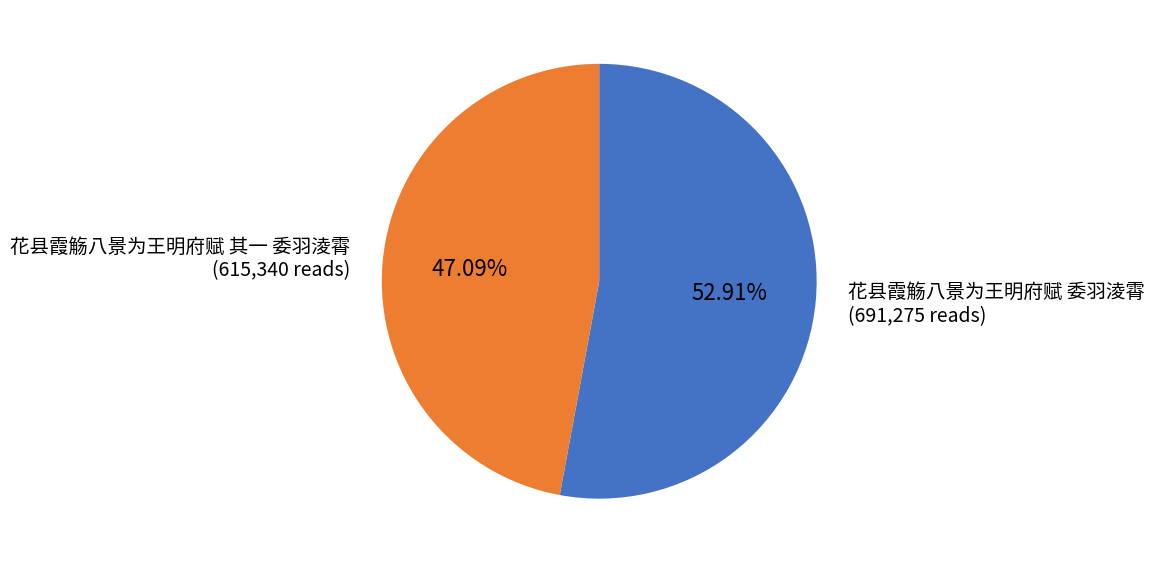

Is it true that 花县霞觞八景为王明府赋 委羽淩霄 is 62% of the pie?

False